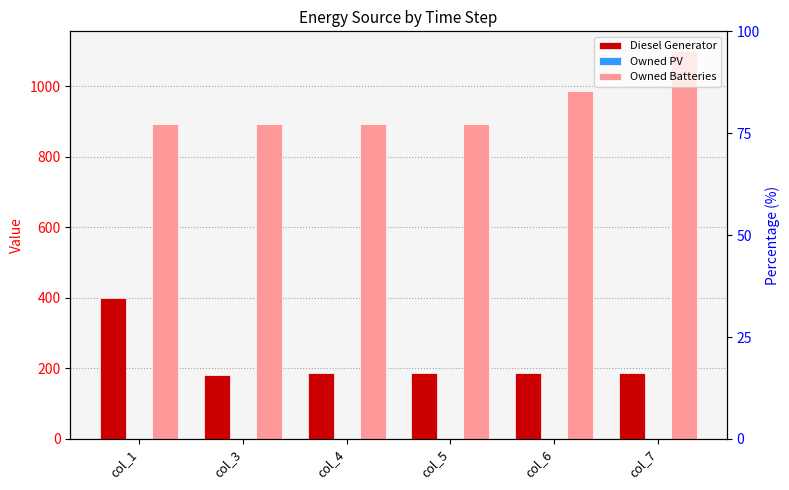

Between col_5 and col_1, which is larger?

col_1